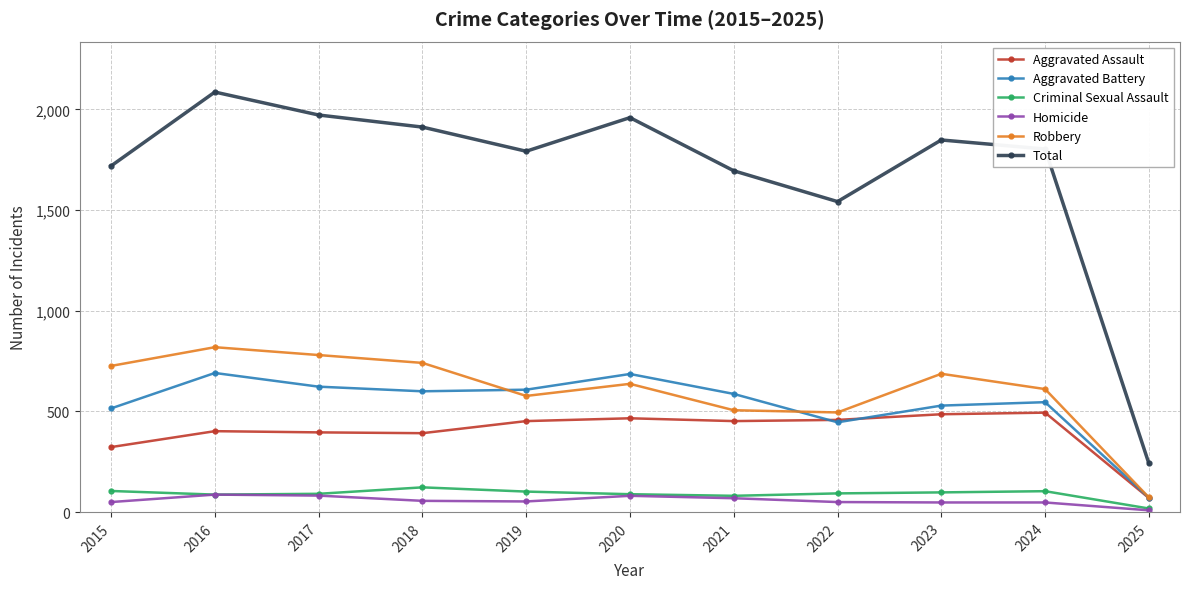

What is the greatest value displayed?

2086